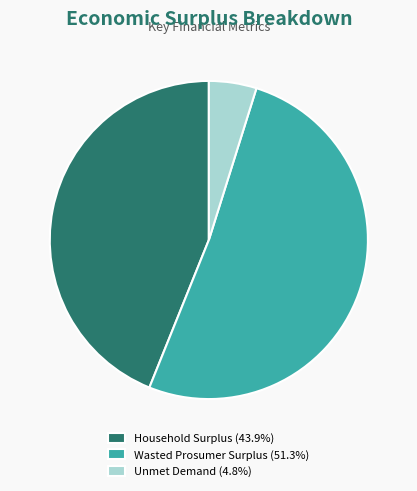

Combined, do Household Surplus (43.9%) and Unmet Demand (4.8%) account for over 50%?

No